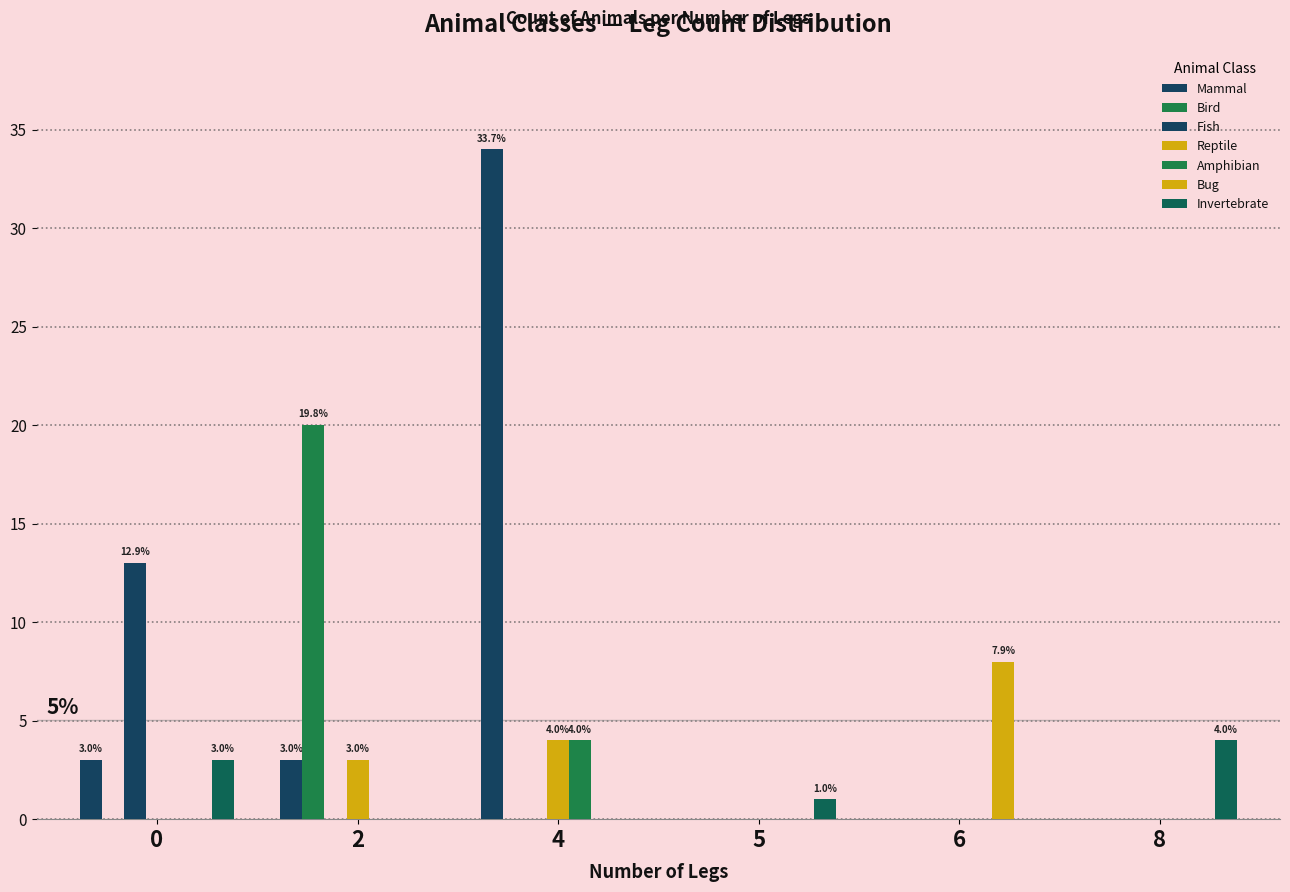

Does the chart contain stacked bars?

No